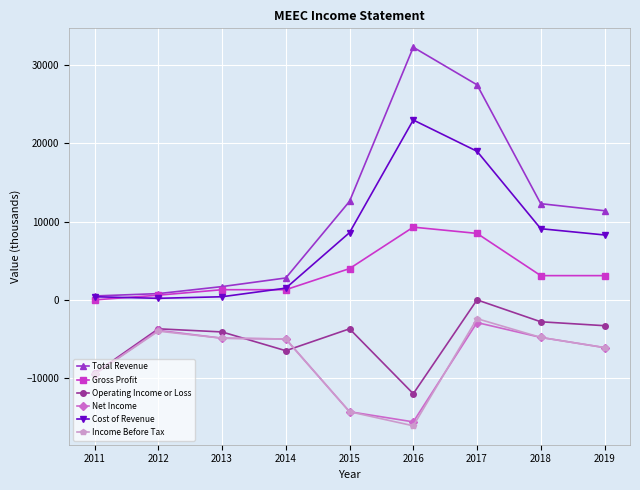

True or false: Income Before Tax and Gross Profit intersect in this chart.

False